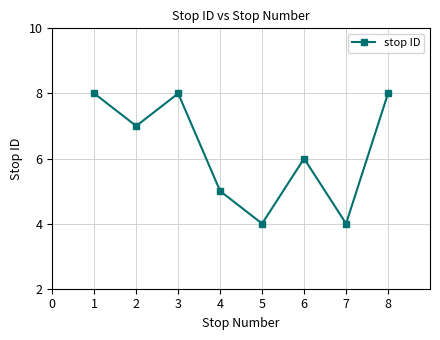

What is the maximum value shown in the chart?

8